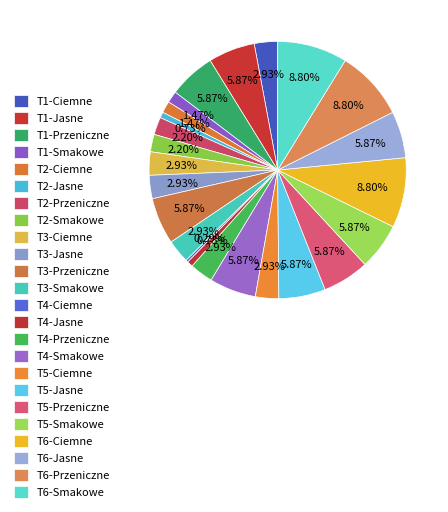

How many segments does this pie chart have?

24